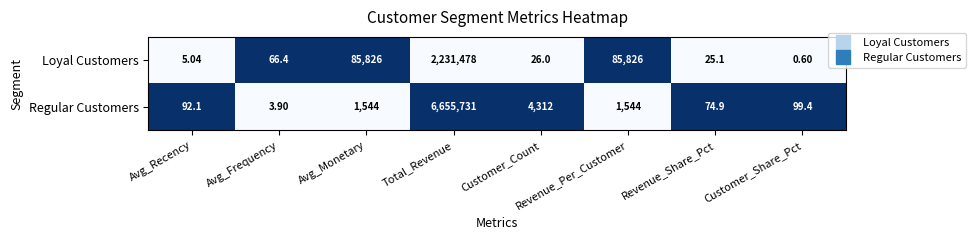

Which series has the widest spread of values?

Regular Customers